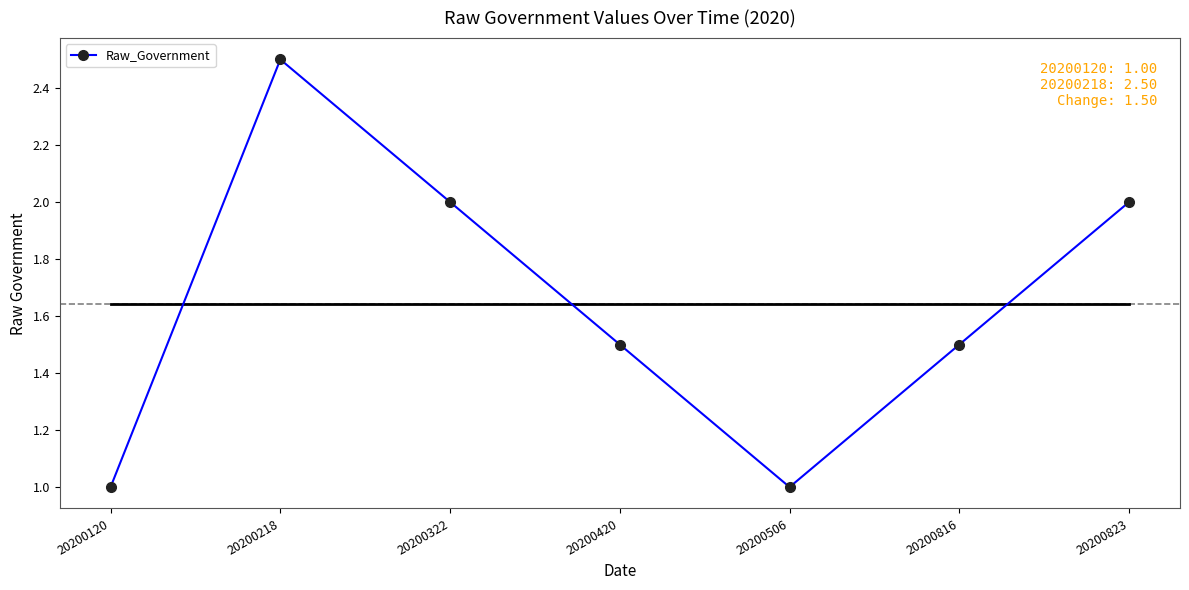

Is it true that the value at 20200218 is 3.8?

False